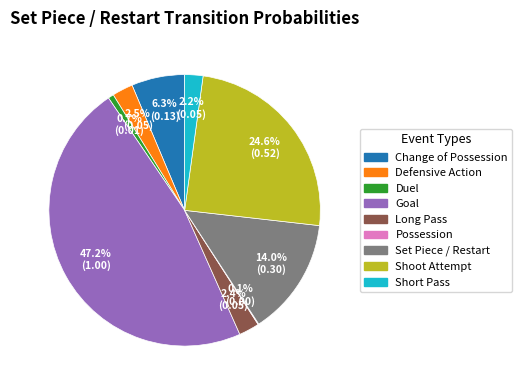

Does any single category account for the majority?

No